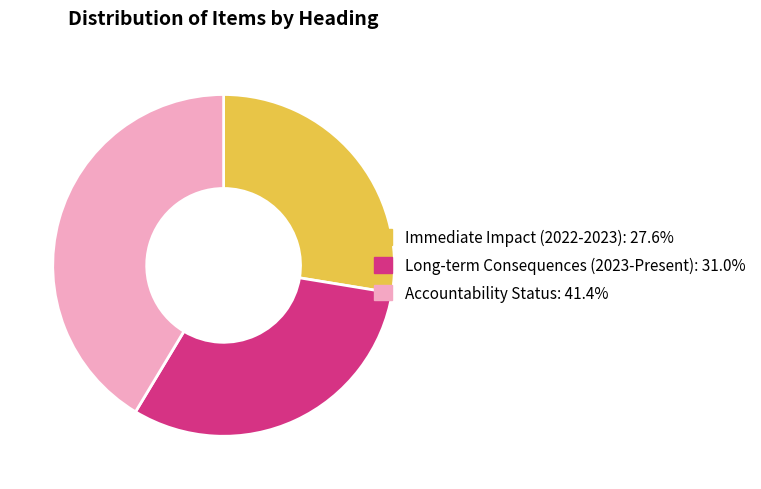

Do Accountability Status and Long-term Consequences (2023-Present) together represent more than half of the pie?

Yes